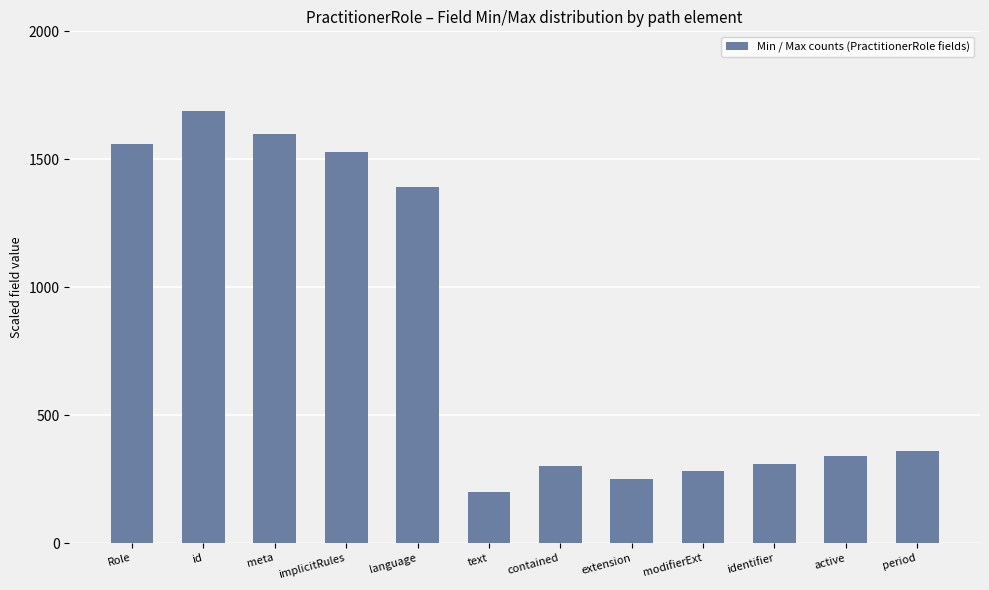

What is the difference between the second highest and minimum values?

1400